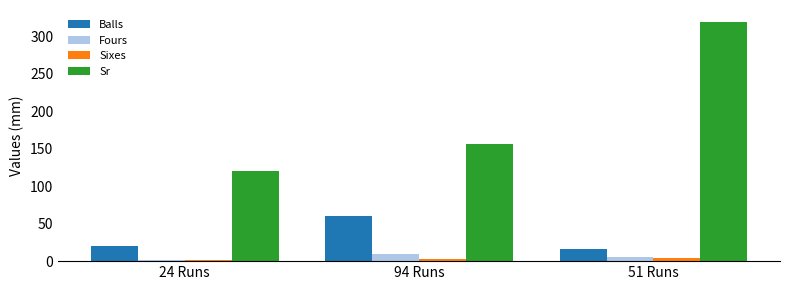

Is it true that Balls equals 20.0 at 24 Runs?

True